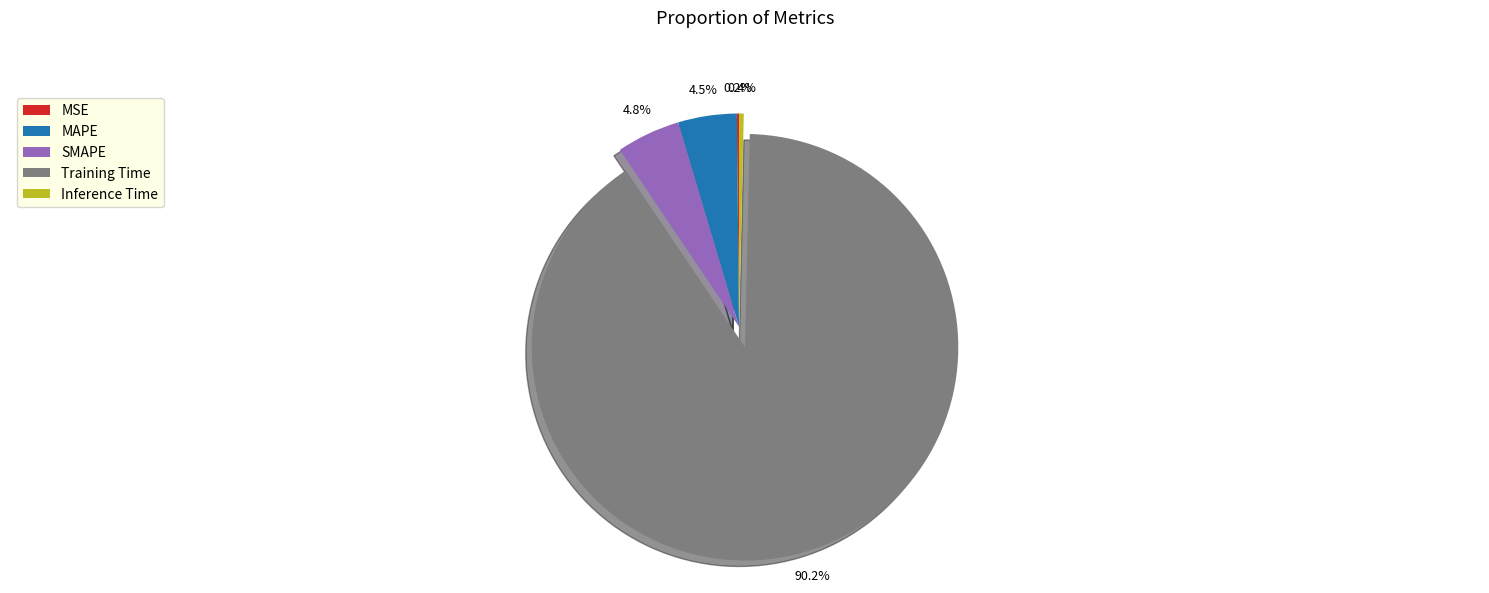

Which category has the biggest portion of the pie?

Training Time